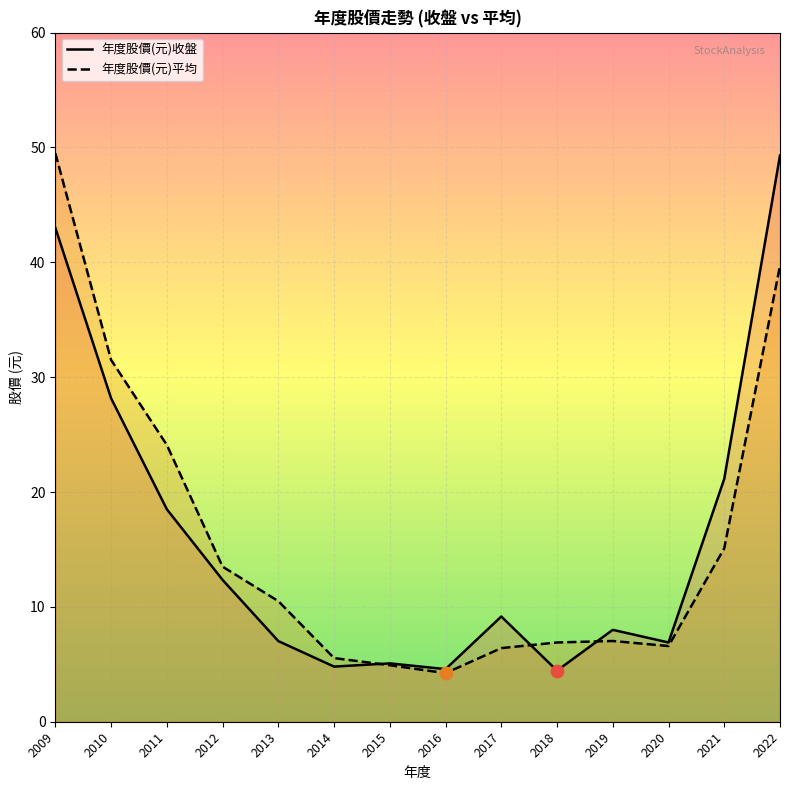

Which series has the largest total across all categories?

年度股價(元)平均